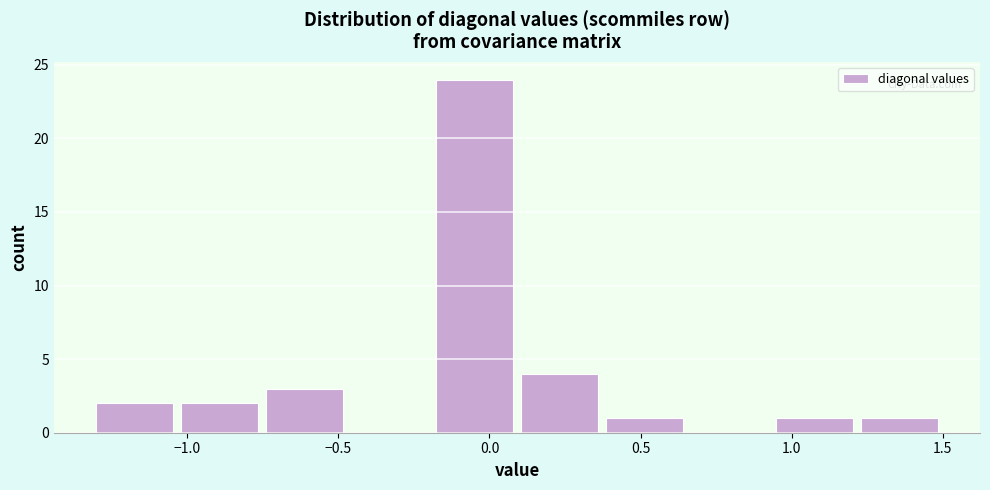

Reading left to right, transcribe this chart: for each bar, give the range it covers on the x-axis and its height. Neither the bar edges nor the heights are printed on the chart, so give them approximately, as read against the axes.

-1.30 to -1.00: 2
-1.00 to -0.75: 2
-0.75 to -0.45: 3
-0.45 to -0.20: 0
-0.20 to 0.10: 24
0.10 to 0.40: 4
0.40 to 0.65: 1
0.65 to 0.95: 0
0.95 to 1.25: 1
1.25 to 1.50: 1